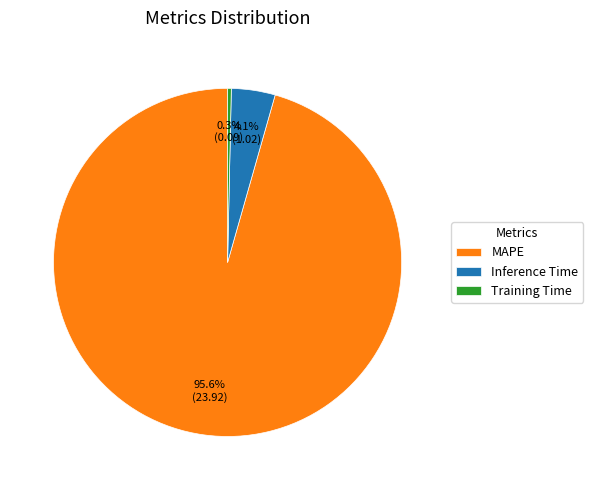

Rank the categories by value from lowest to highest.

Training Time, Inference Time, MAPE